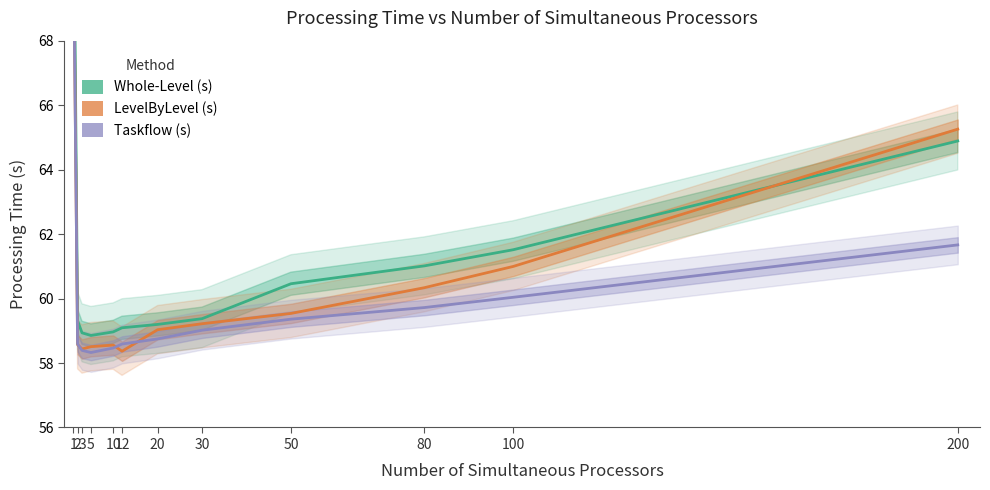

The Taskflow (s) series shows 58.6 at 12. True or false?

True